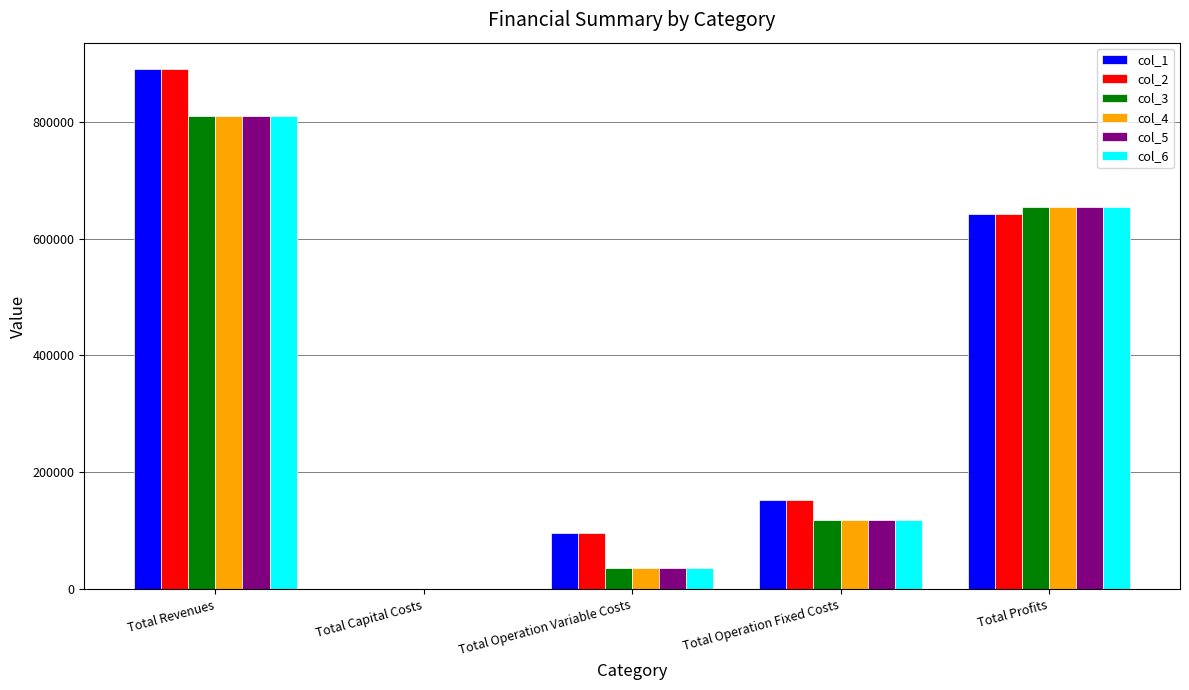

What is the sum of the col_4 values at Total Profits and Total Operation Fixed Costs?

773073.0